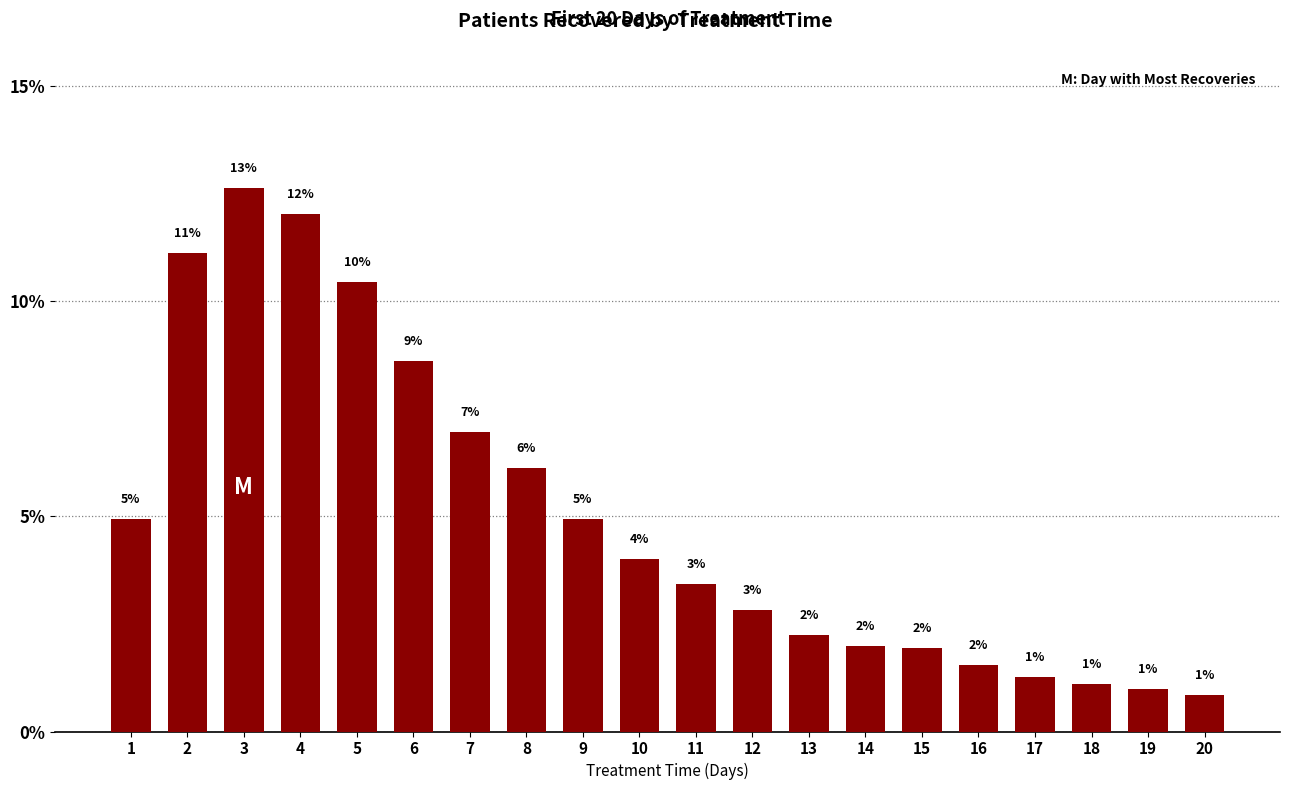

Does the chart contain any negative values?

No